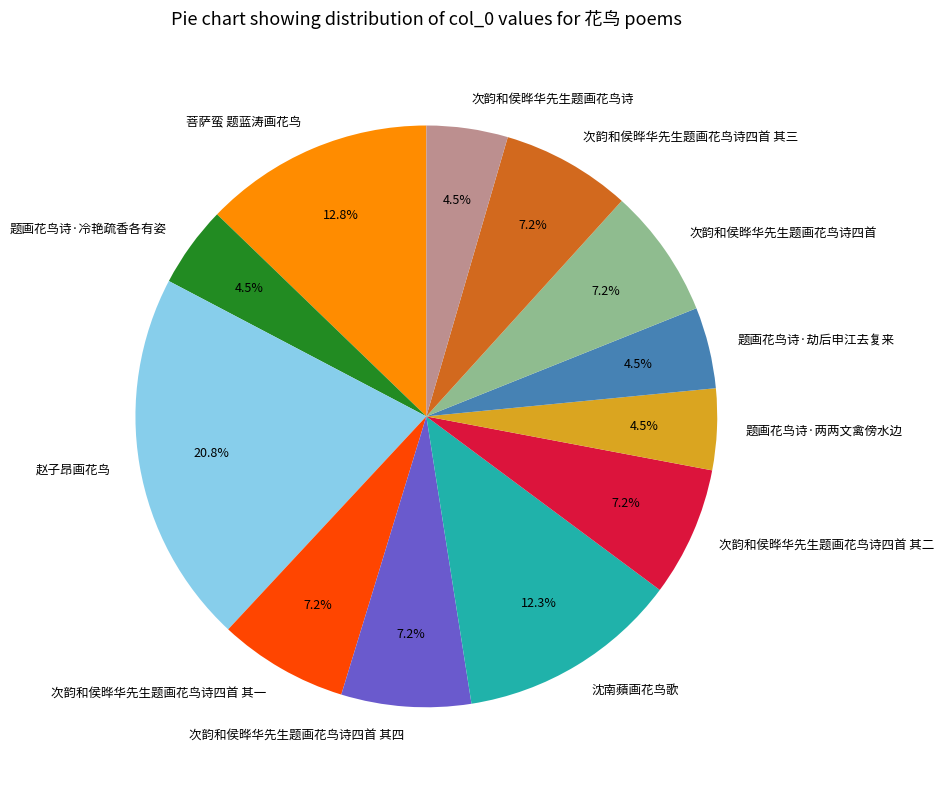

Is there any slice that represents more than half of the pie?

No